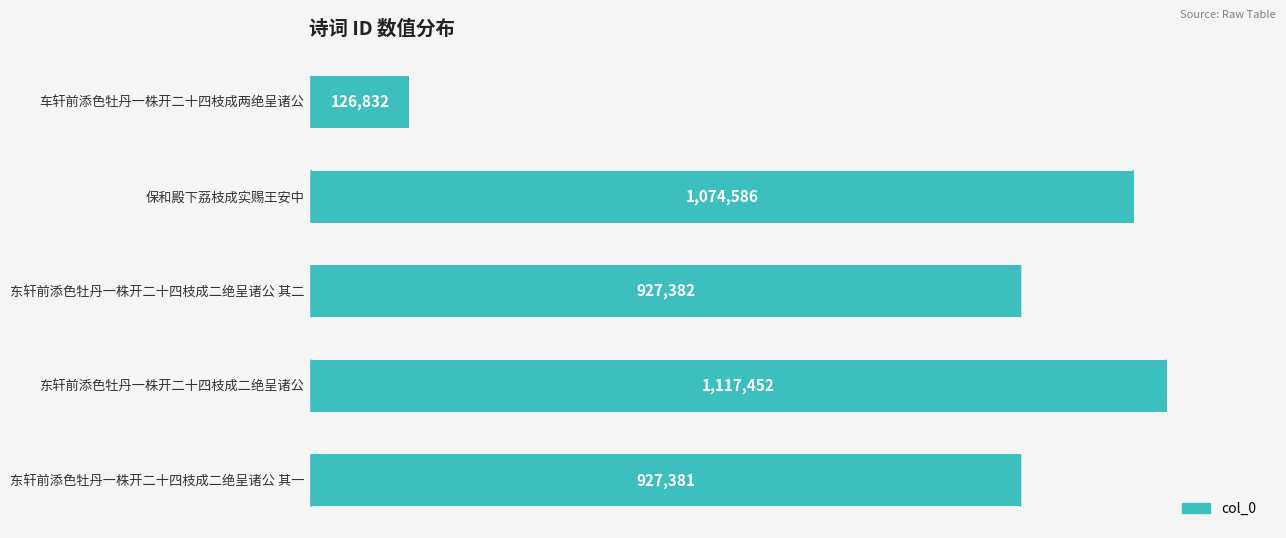

Does the chart contain any negative values?

No